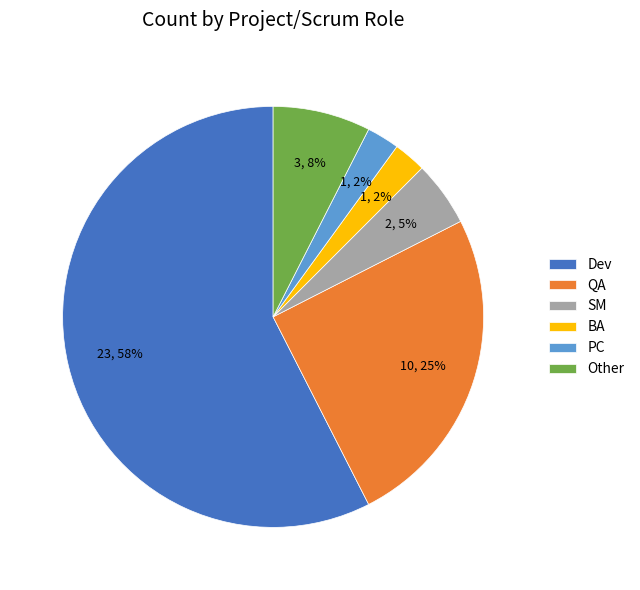

What is the largest slice in the pie chart?

Dev